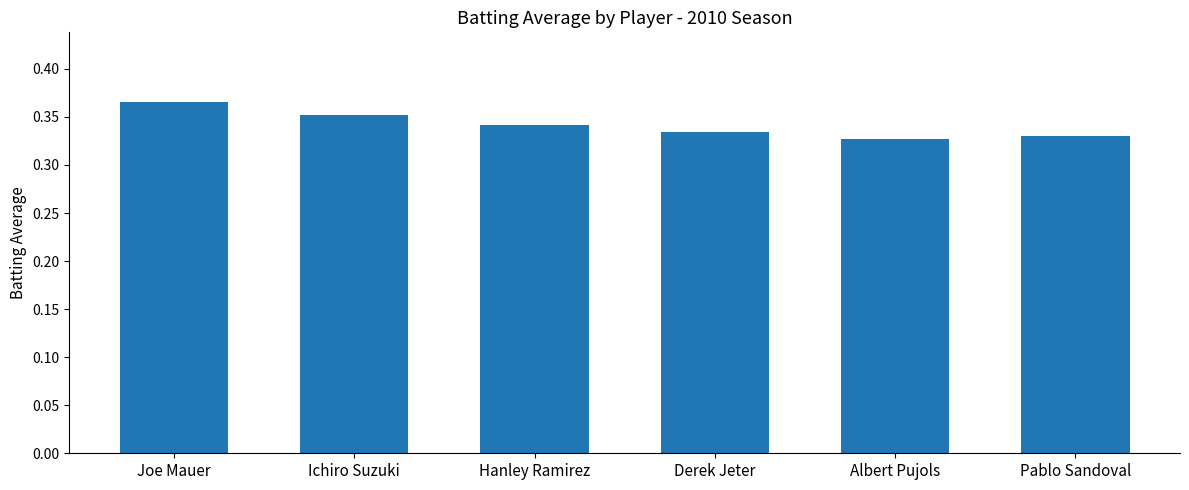

Between Joe Mauer and Hanley Ramirez, which is larger?

Joe Mauer